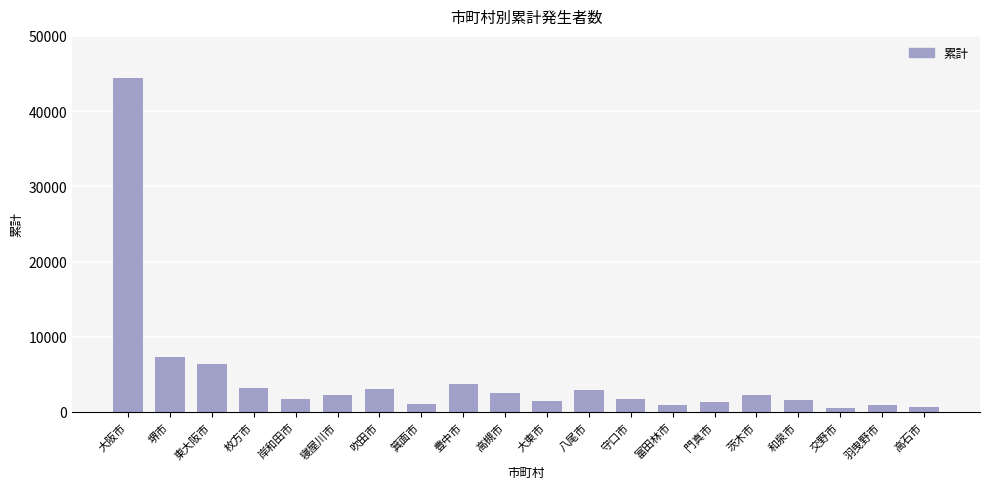

At which category does the chart reach its peak across all series?

大阪市